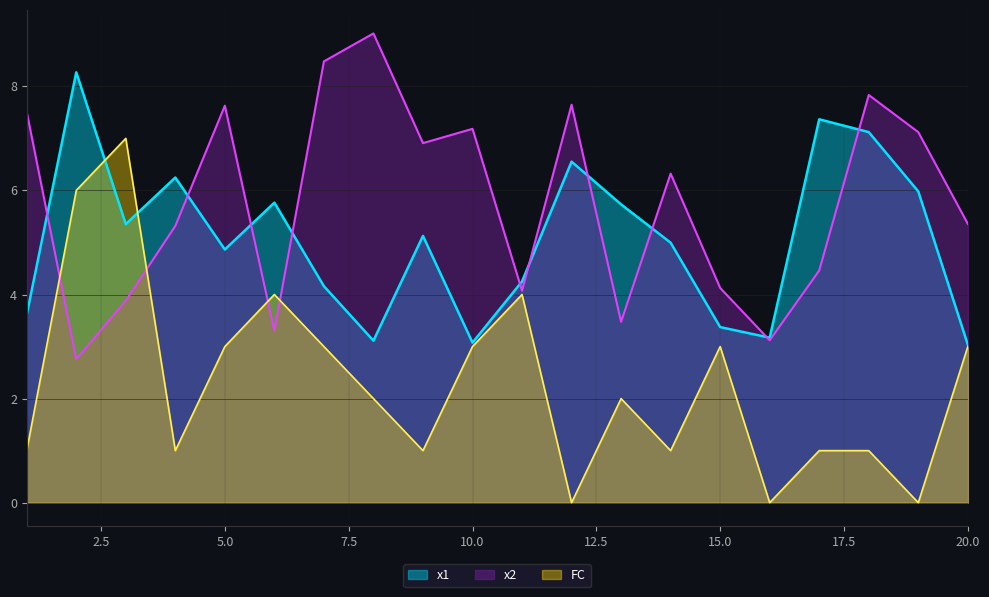

In FC, how many points are higher than both neighbors (excluding endpoints)?

5